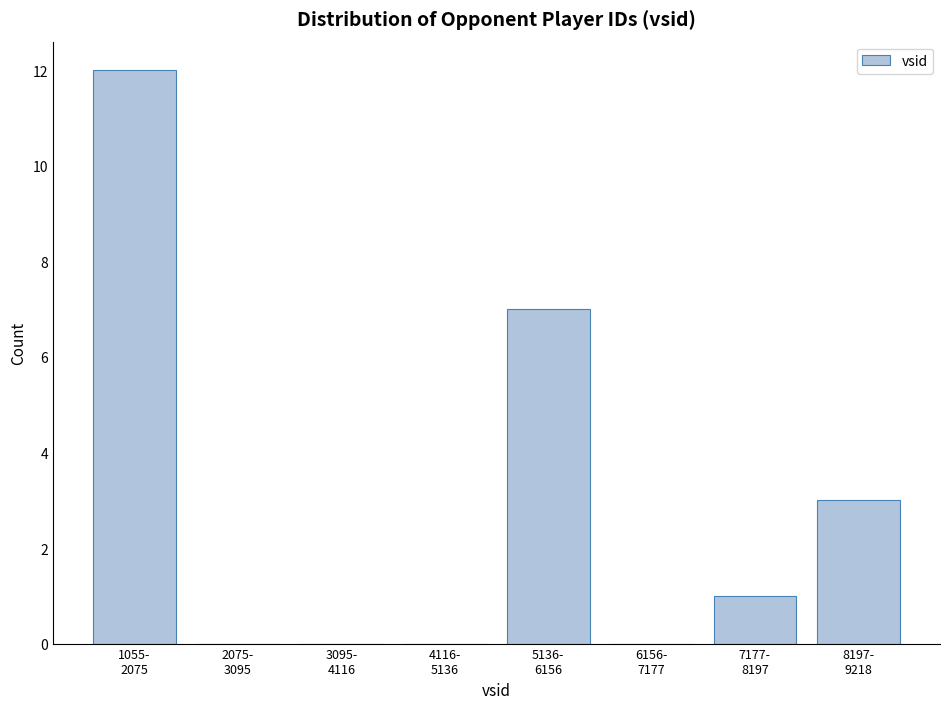

What is the maximum value shown in the chart?

12